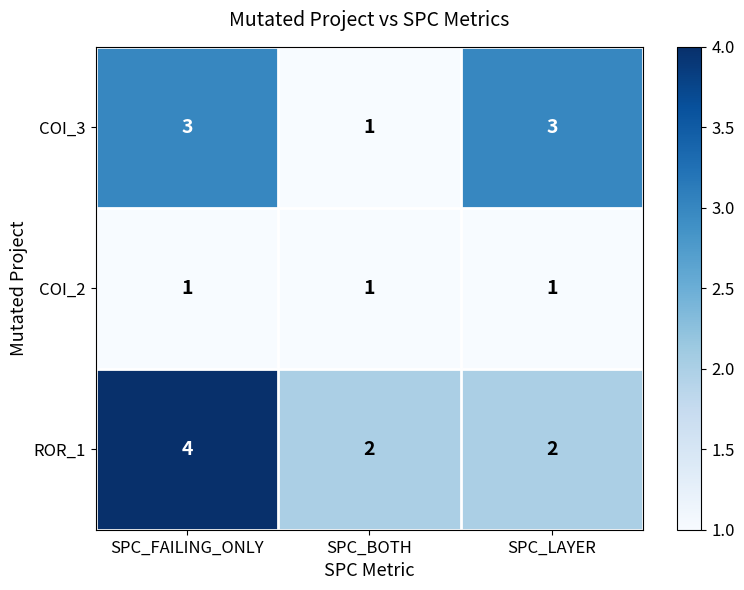

The ROR_1 series shows 2 at SPC_FAILING_ONLY. True or false?

False